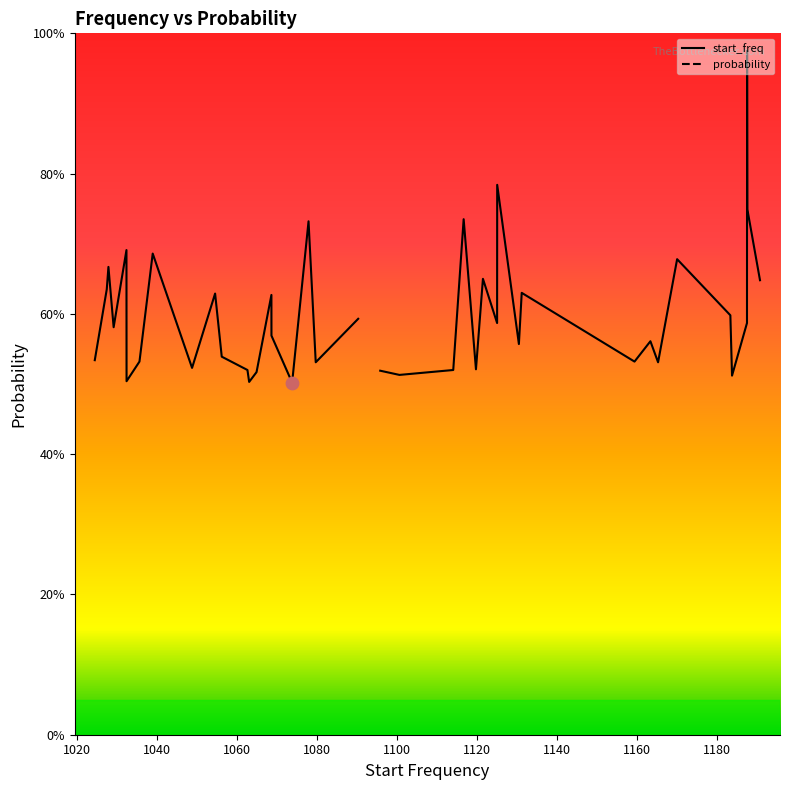

Which series contains the lowest Y value?

start_freq_line